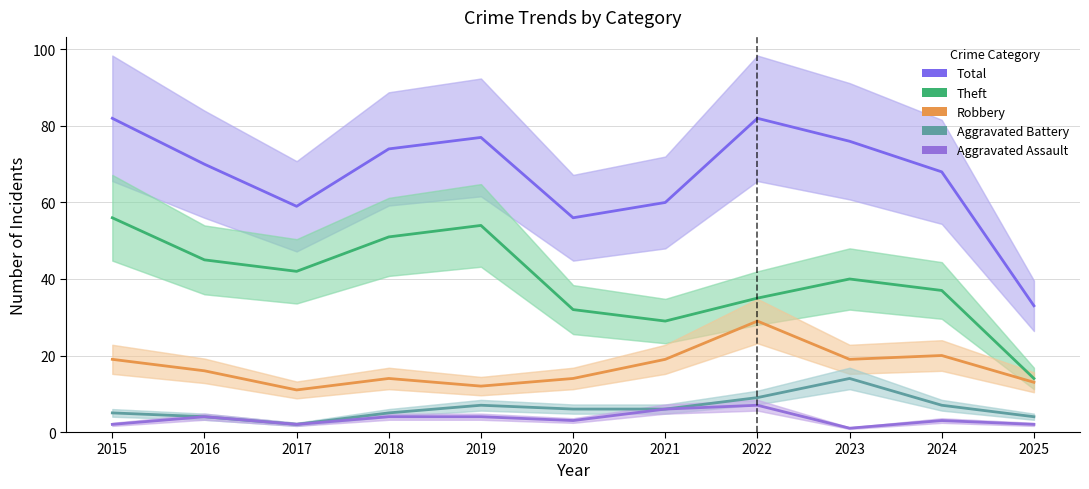

At which category is the sum across all series the highest?

2015